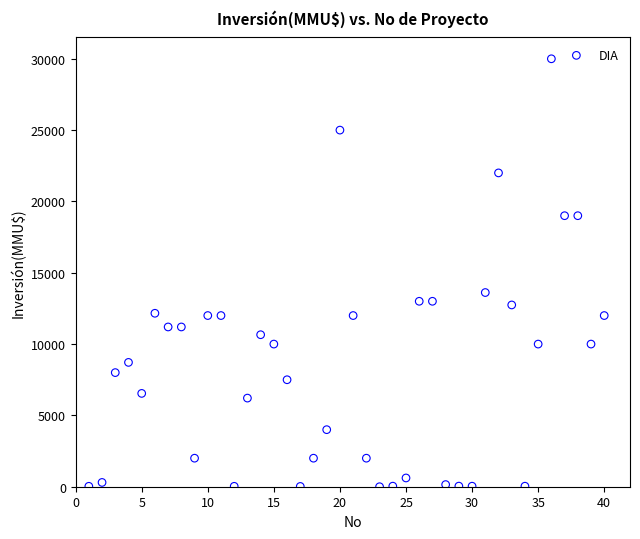

What Y value in the scatter plot is closest to 15000?

13613